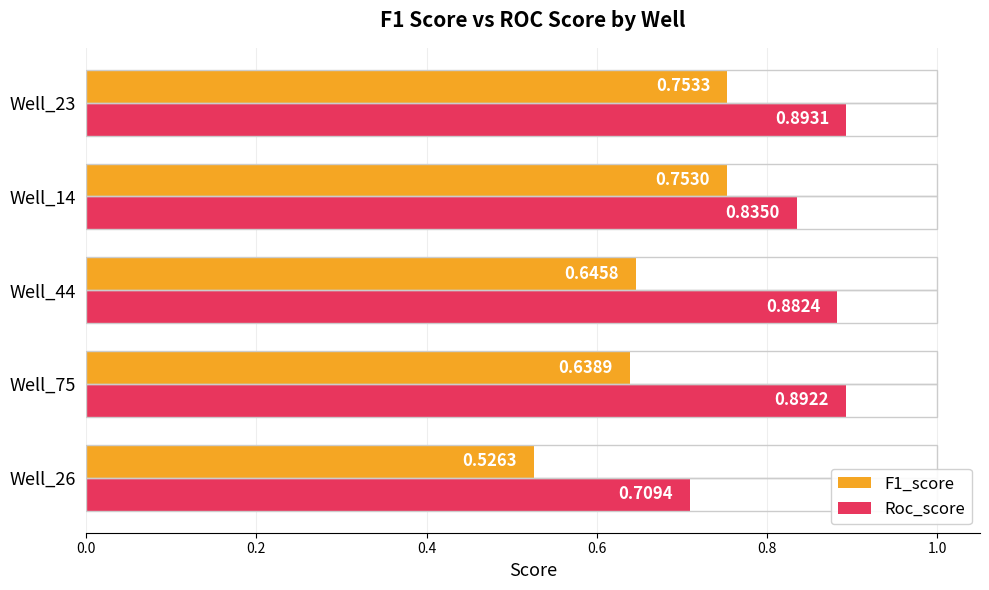

Rank the categories by Roc_score value from lowest to highest.

Well_26, Well_14, Well_44, Well_75, Well_23